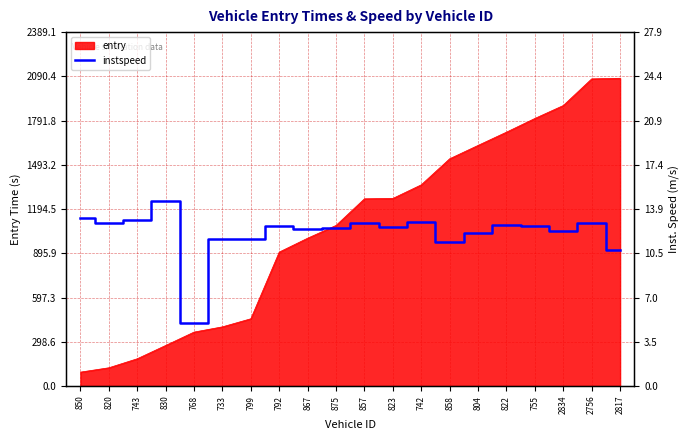

At which category does the chart reach its minimum across all series?

768